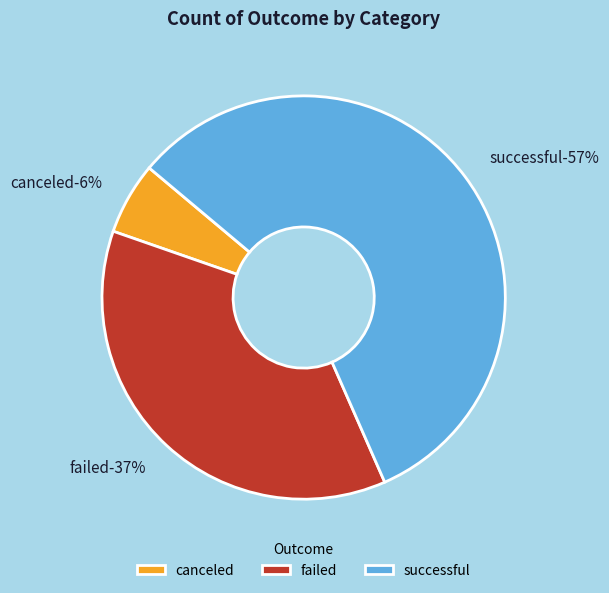

What is the majority slice?

successful